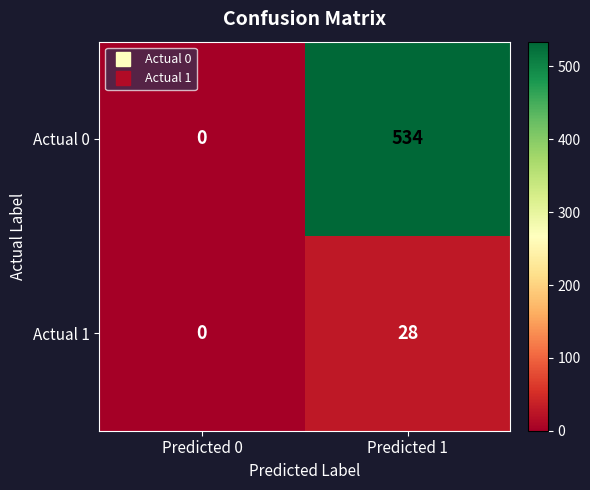

Reading left to right, extract all data points from this chart.

Actual 0: 0	534
Actual 1: 0	28